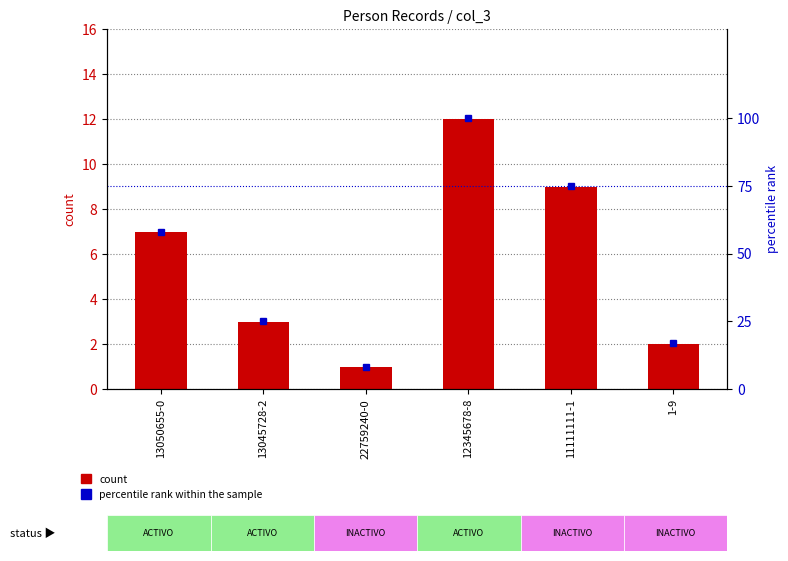

At which label does count reach its minimum?

22759240-0